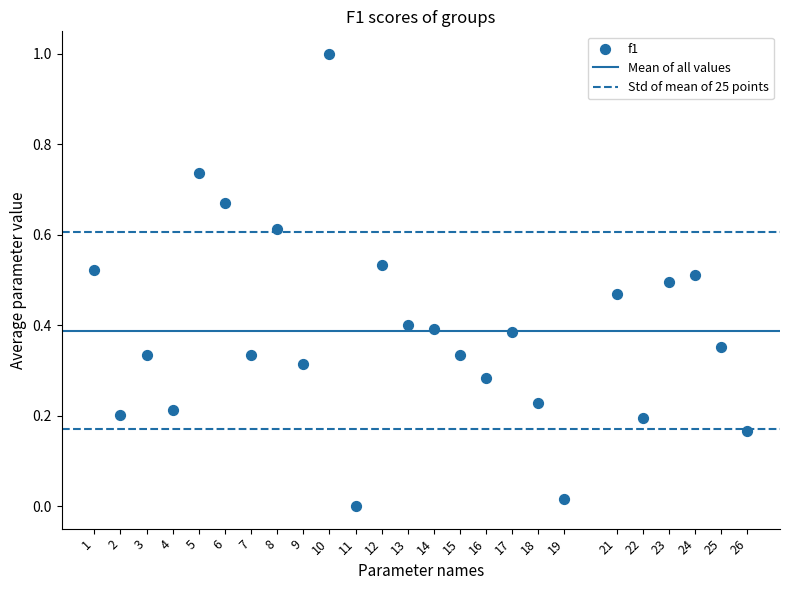

What is the range of X values (max minus min)?

25.0